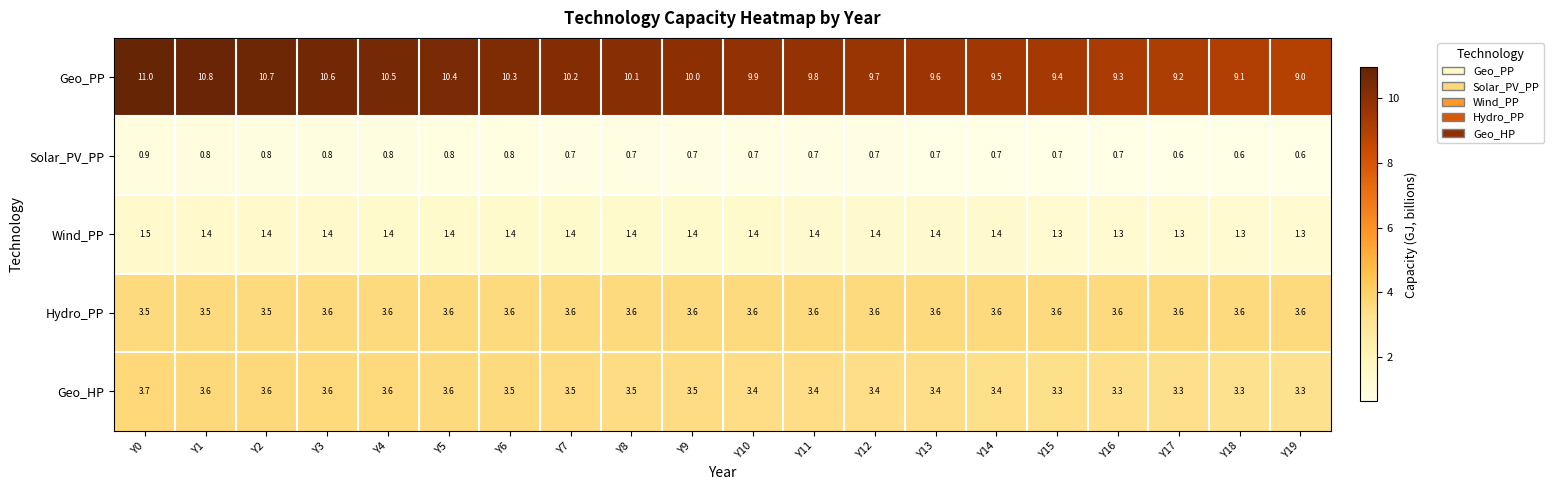

At which category is the sum across all series the highest?

Y0